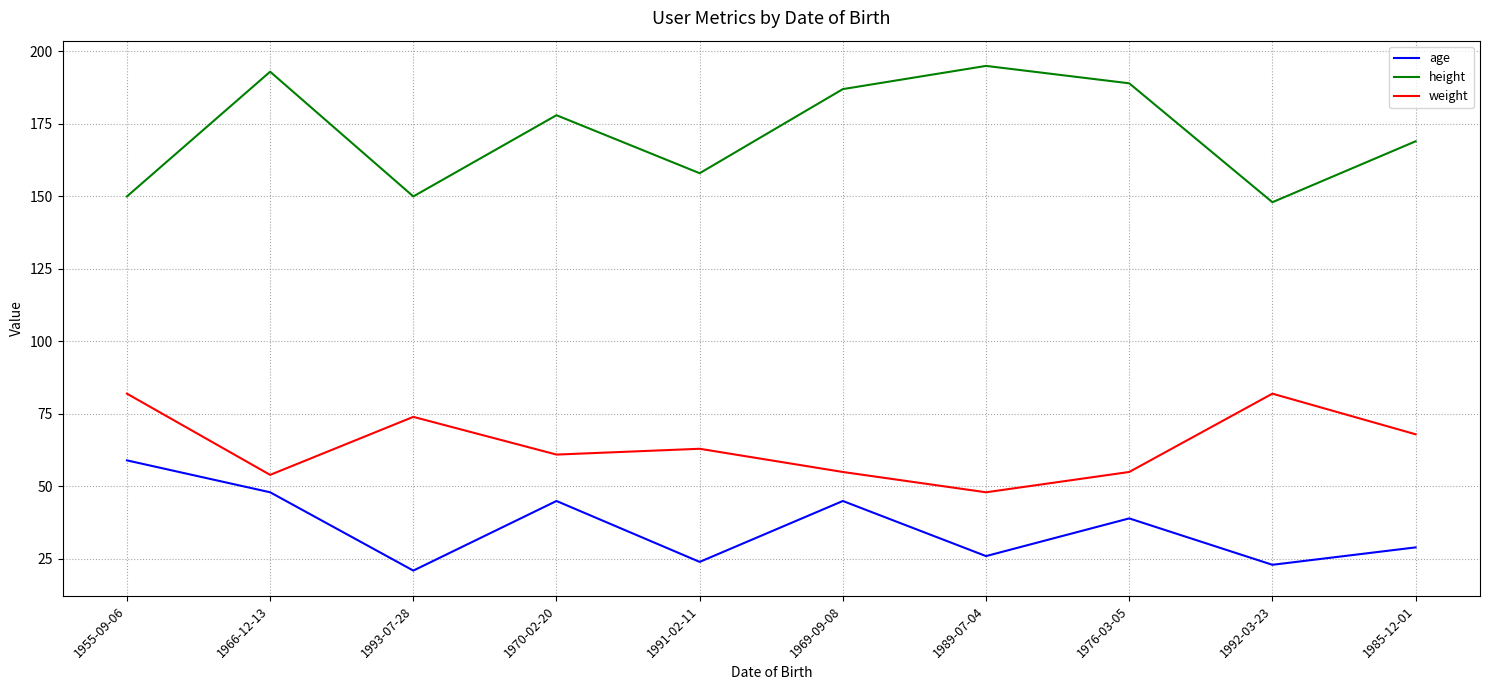

The age series shows 59 at 1955-09-06. True or false?

True